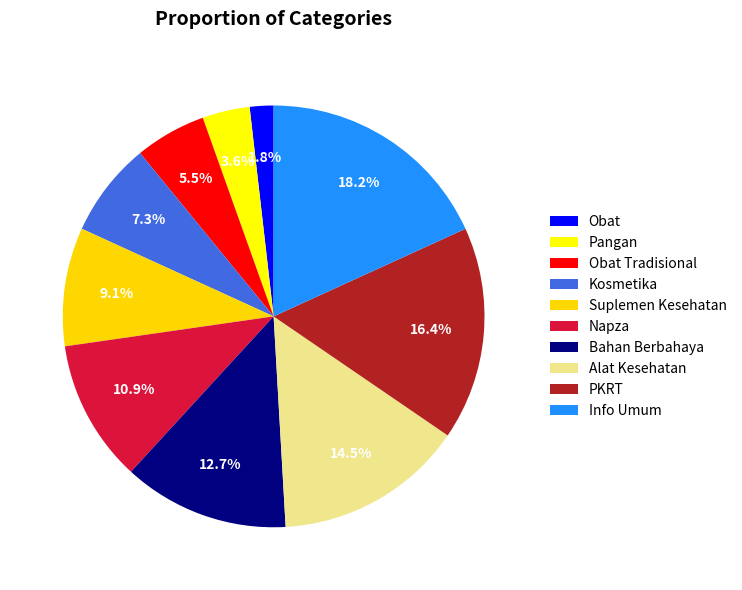

Count the number of slices in the pie.

10